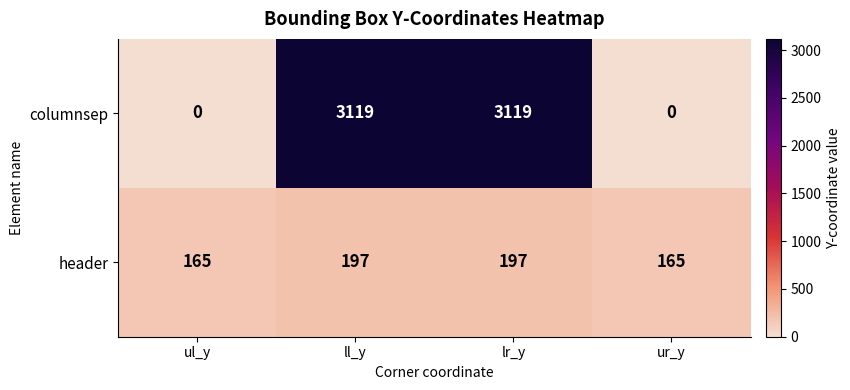

What value does the header series have at ur_y?

165